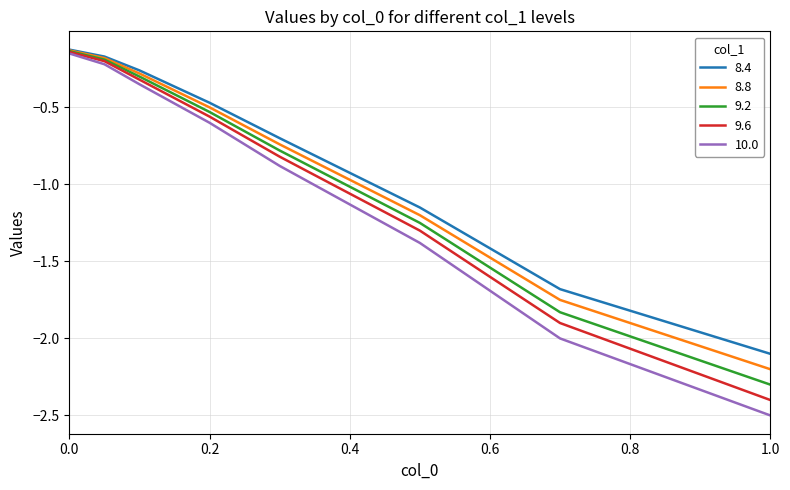

Rank the series by their average value, from highest to lowest.

8.4, 8.8, 9.2, 9.6, 10.0